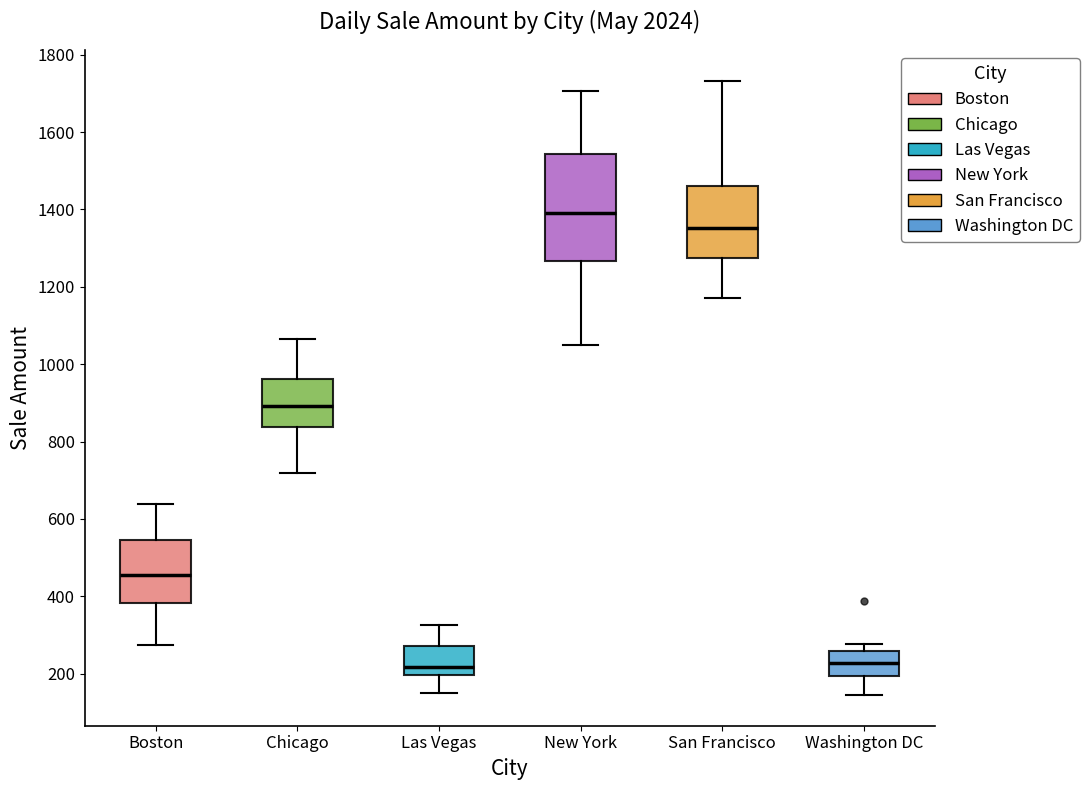

Comparing the boxes themselves (not the whiskers), which one is the tallest?

New York